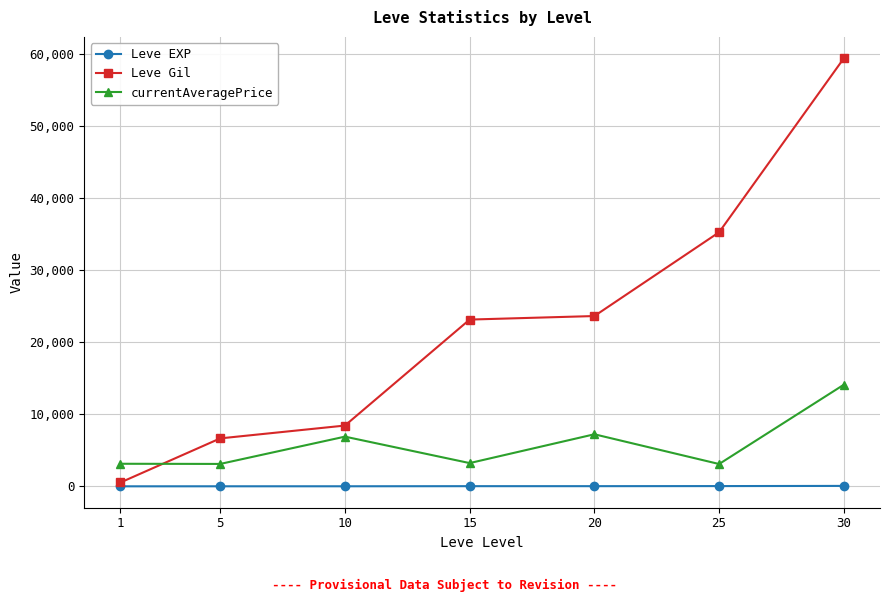

What is the average value of the Leve EXP series?

22.1